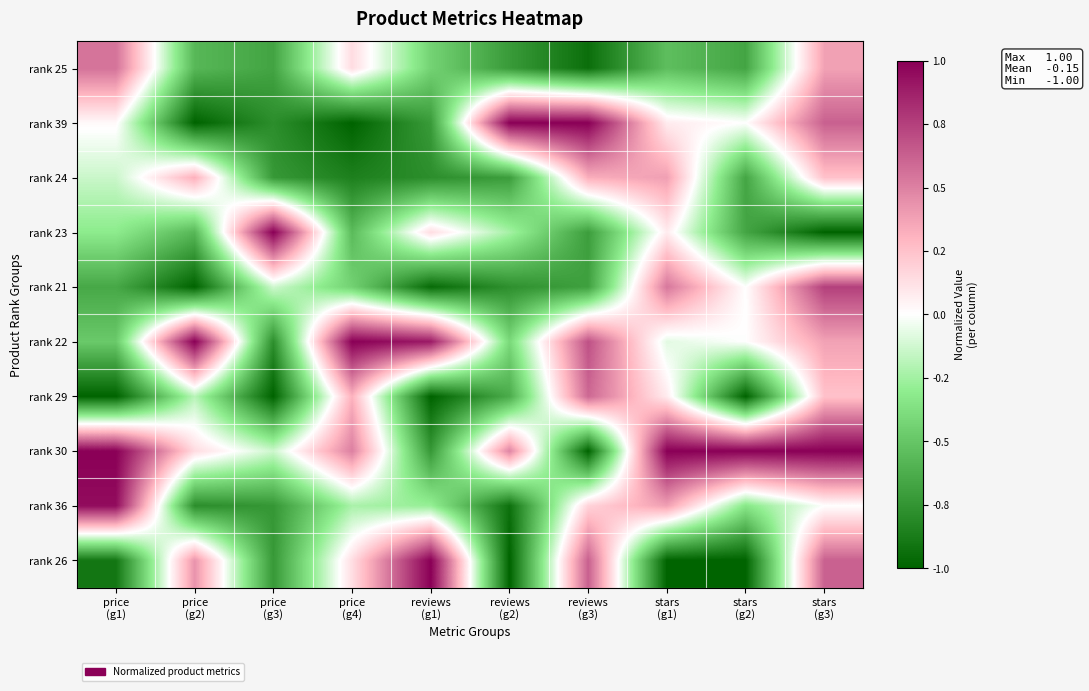

Count the number of categories in the chart.

10